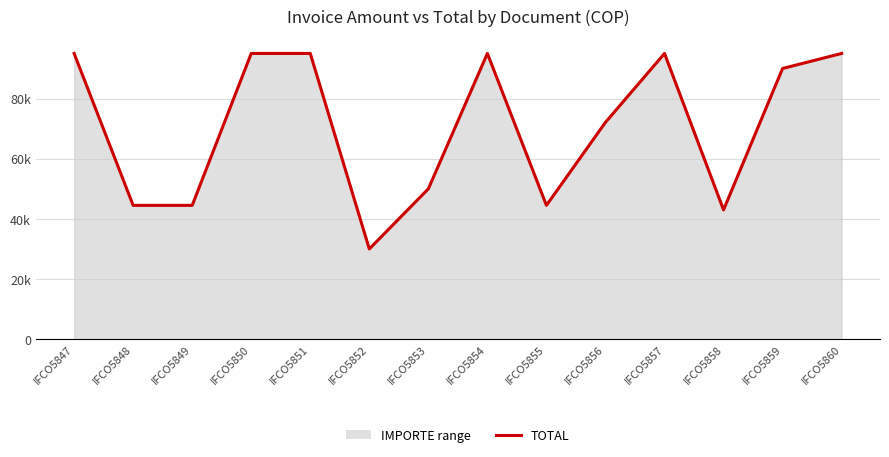

What is the smallest value displayed?

30000